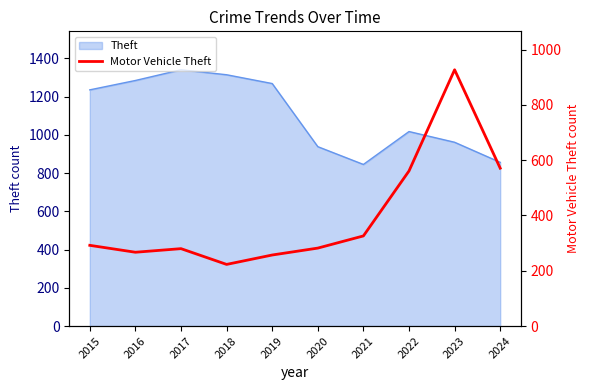

Reading right to left, transcribe all the data shown in this chart.

2024=571	2023=927	2022=561	2021=326	2020=282	2019=257	2018=223	2017=280	2016=267	2015=292